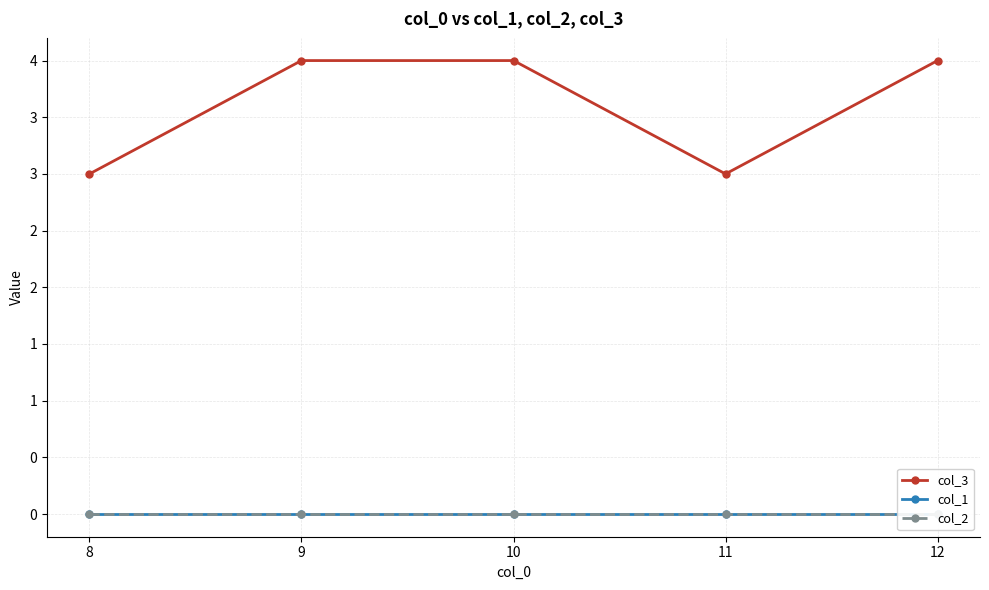

Rank the series at 10 from highest to lowest value.

col_3, col_1, col_2